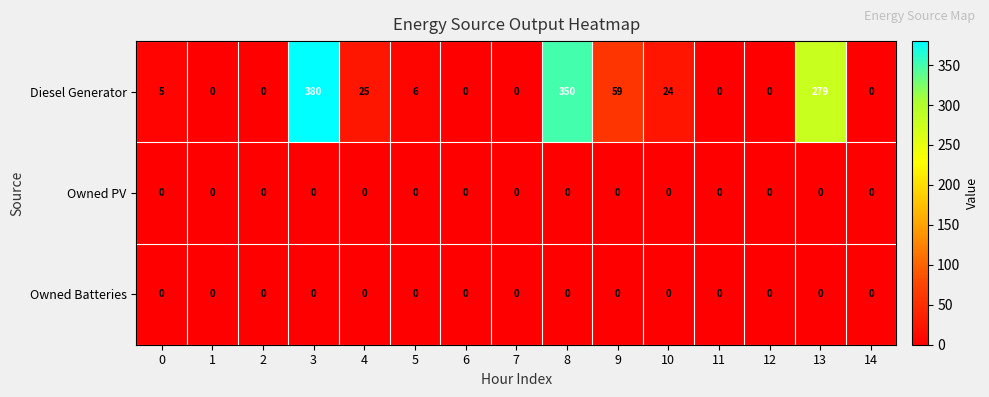

At which category is the sum across all series the highest?

3